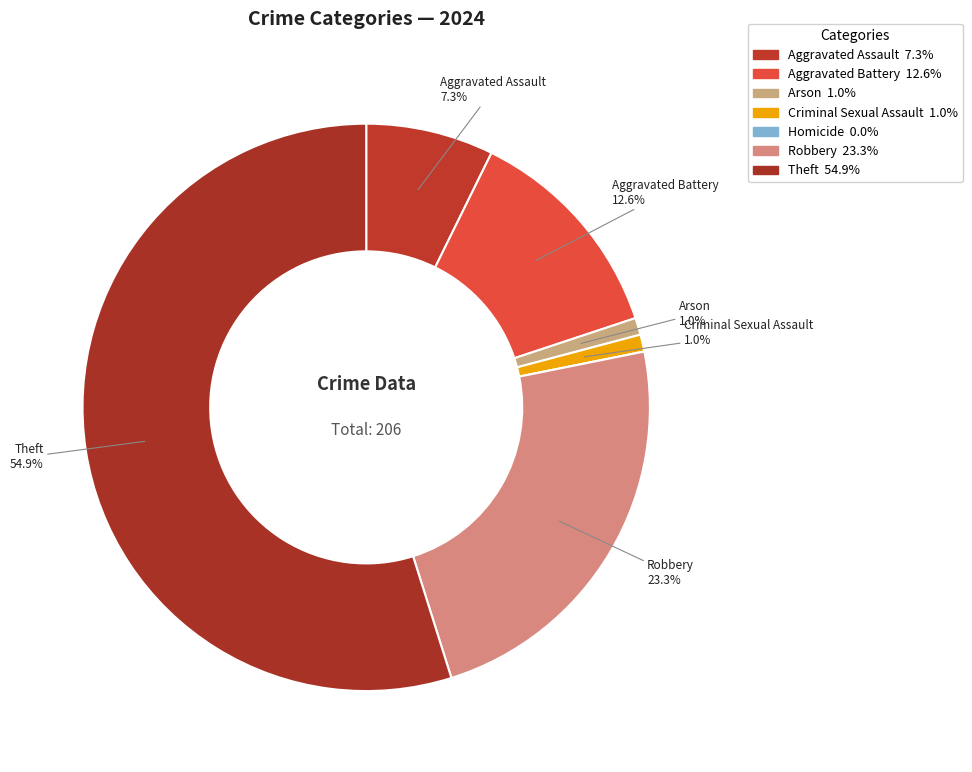

How many slices are in this pie chart?

7